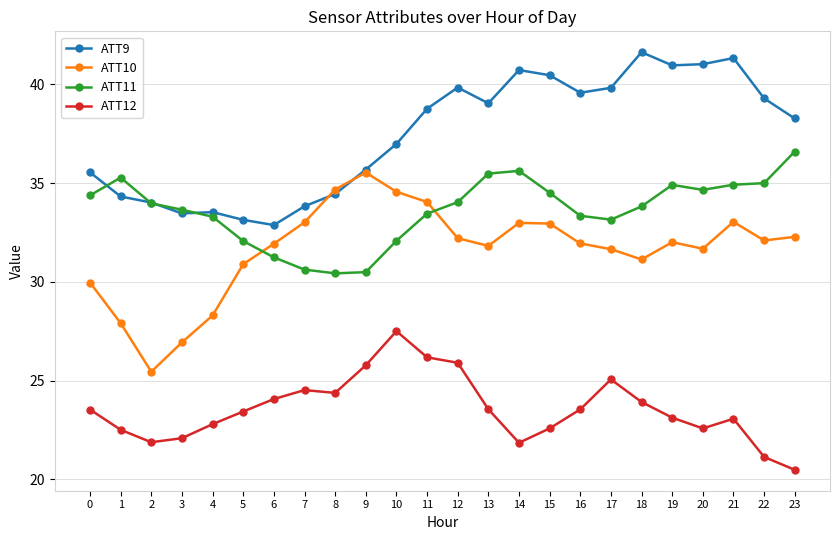

True or false: ATT12 and ATT10 cross at least once.

False